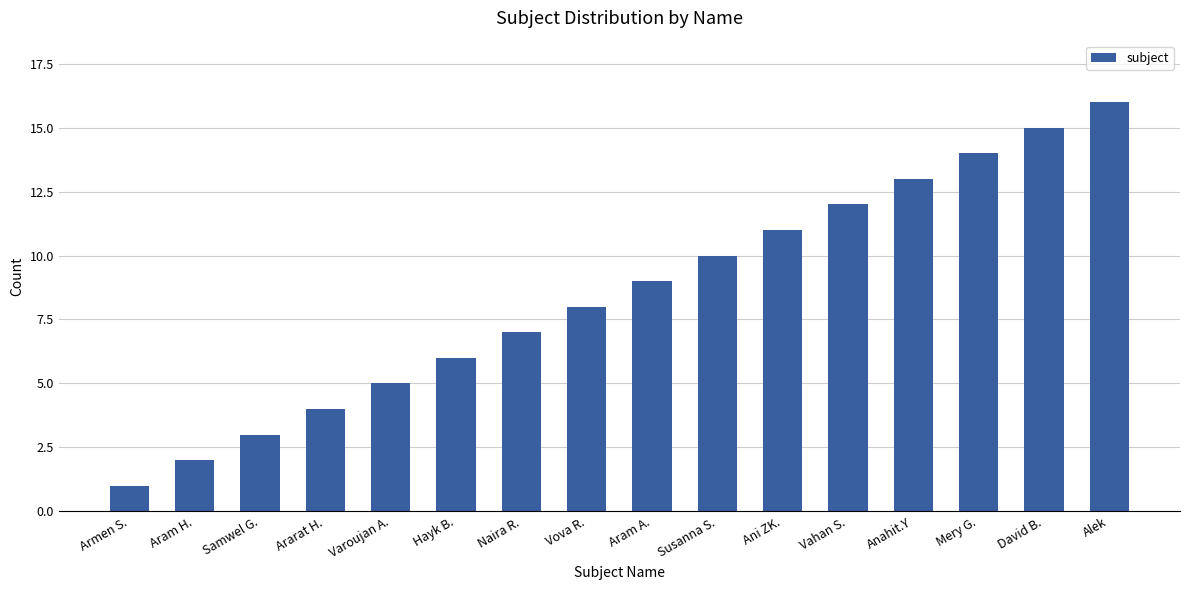

Are the bars horizontal?

No